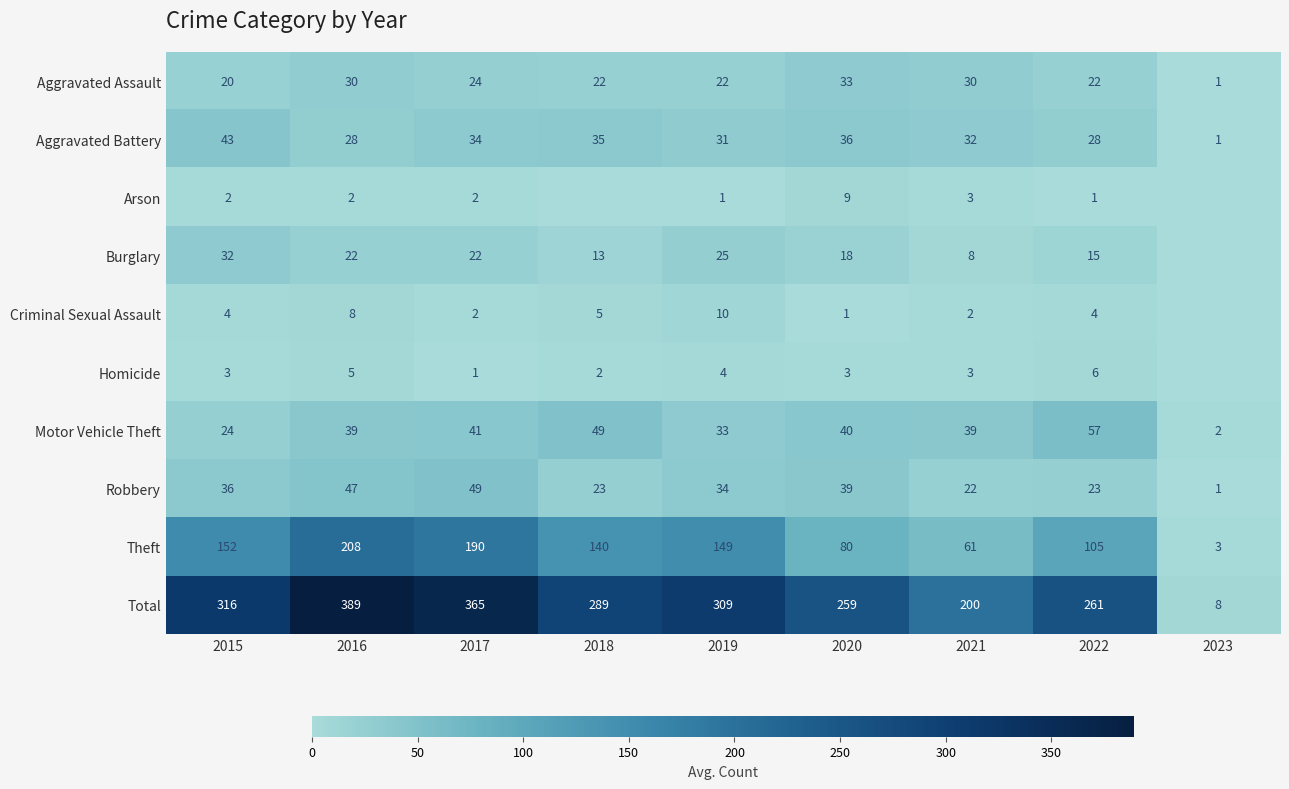

Which category has the highest value in the Aggravated Assault series?

2020